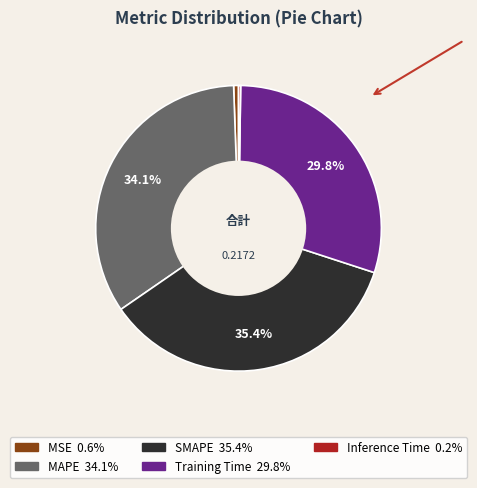

What is the largest slice in the pie chart?

SMAPE